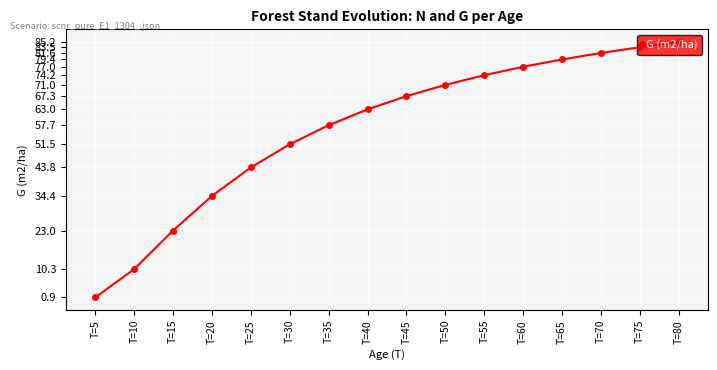

List the labels in order of value, largest first.

T=80, T=75, T=70, T=65, T=60, T=55, T=50, T=45, T=40, T=35, T=30, T=25, T=20, T=15, T=10, T=5